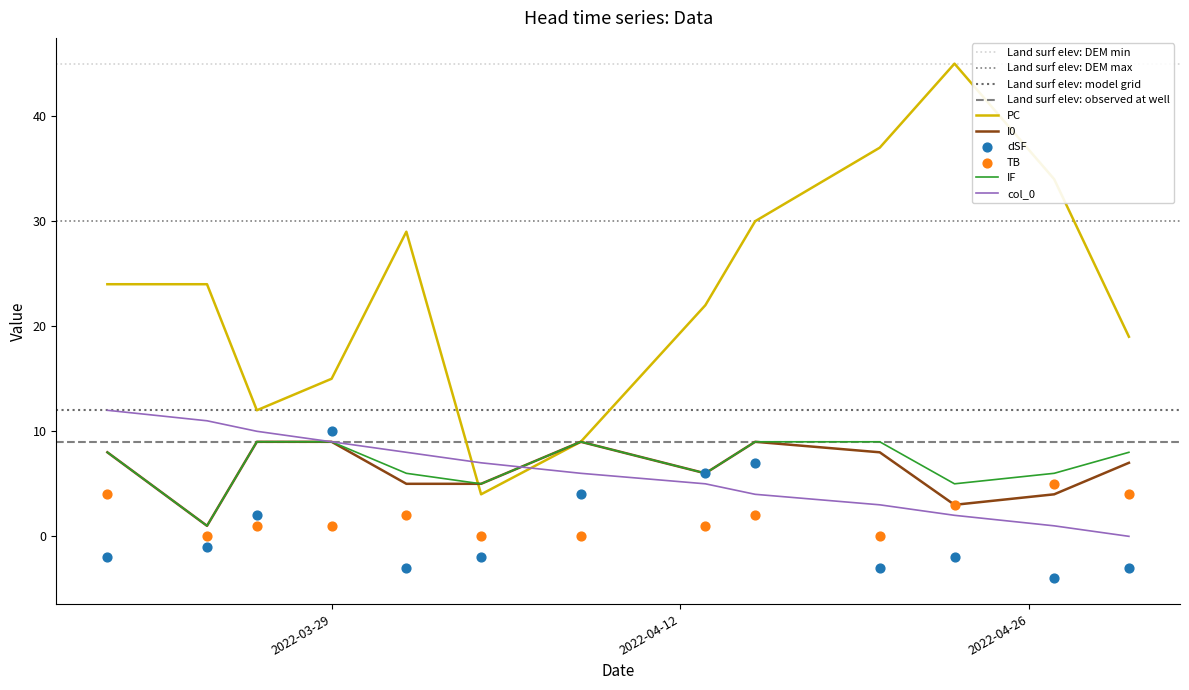

Which series reaches the maximum Y coordinate?

PC